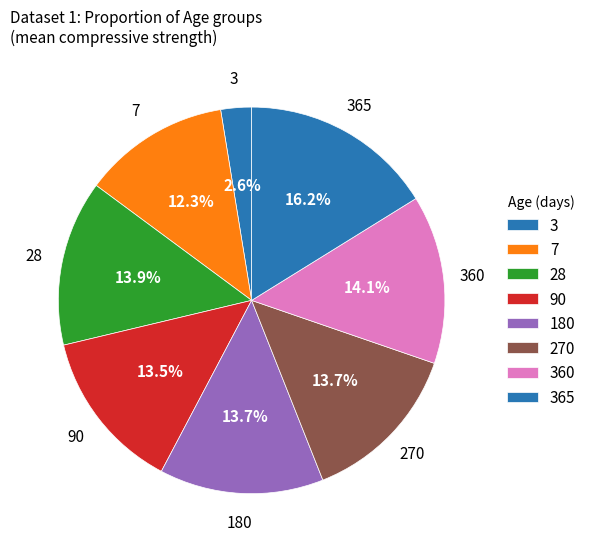

Count the number of slices in the pie.

8